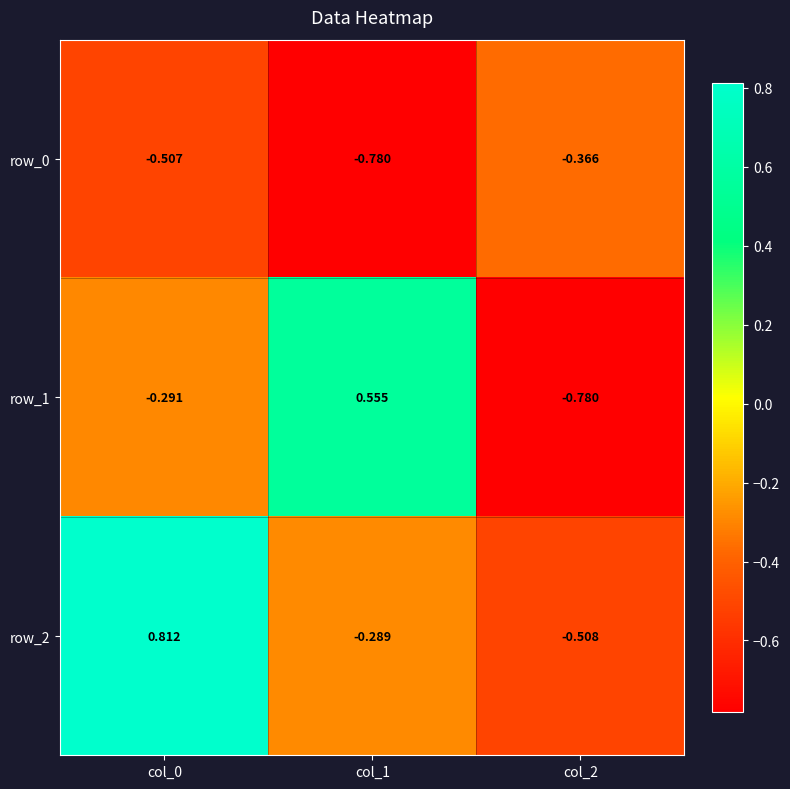

Which series has the largest total across all categories?

row_2